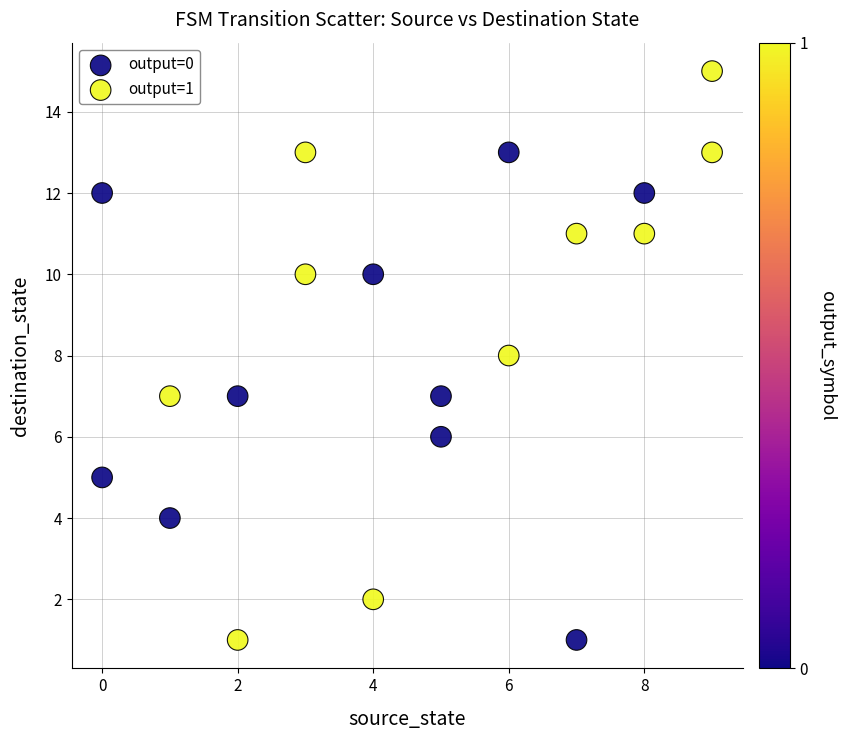

Which series reaches the maximum Y coordinate?

output=1